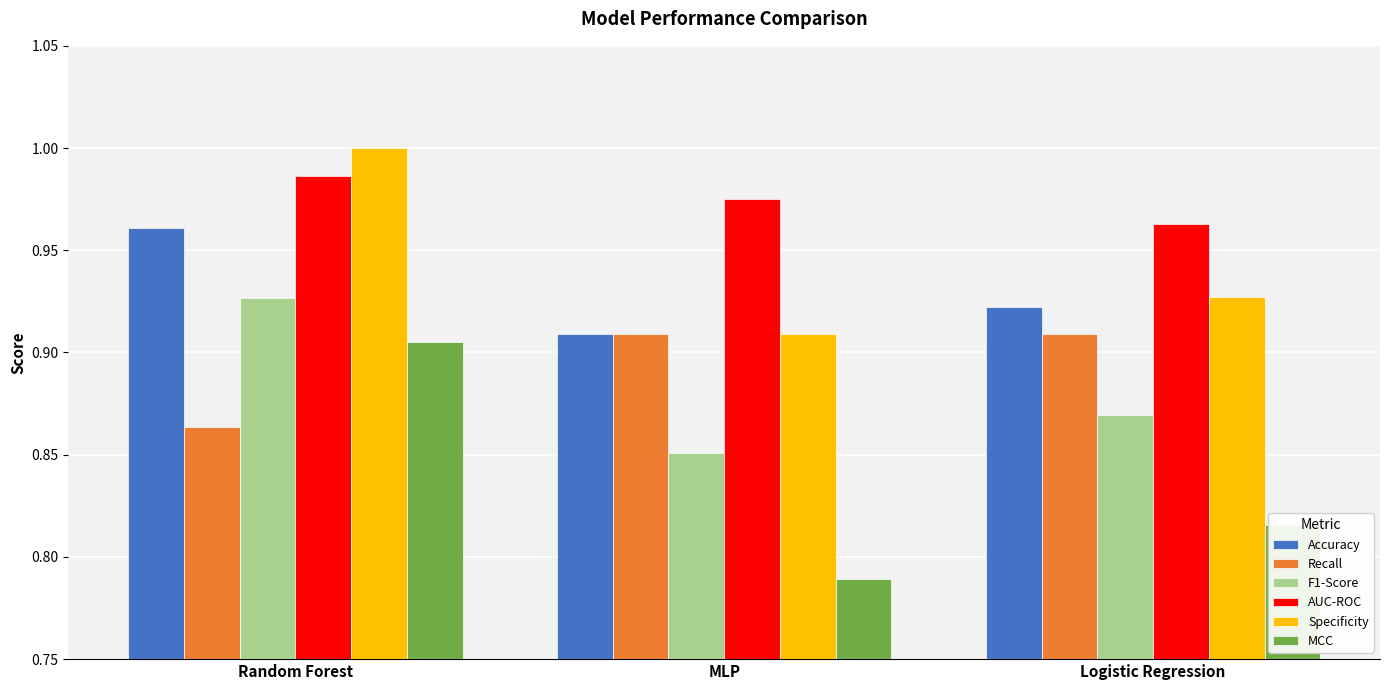

What is the difference between the maximum and minimum values in the Accuracy series?

0.1